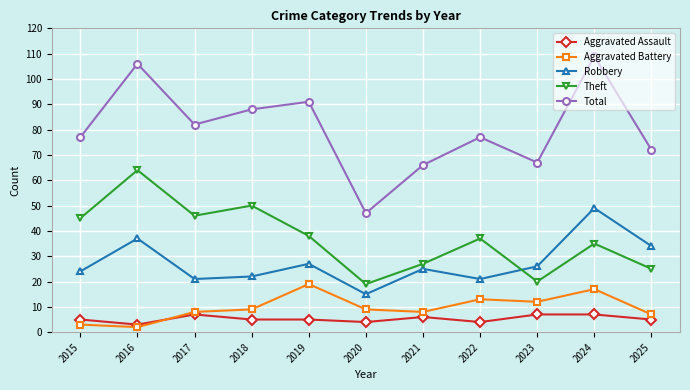

How many lines are shown in the chart?

5